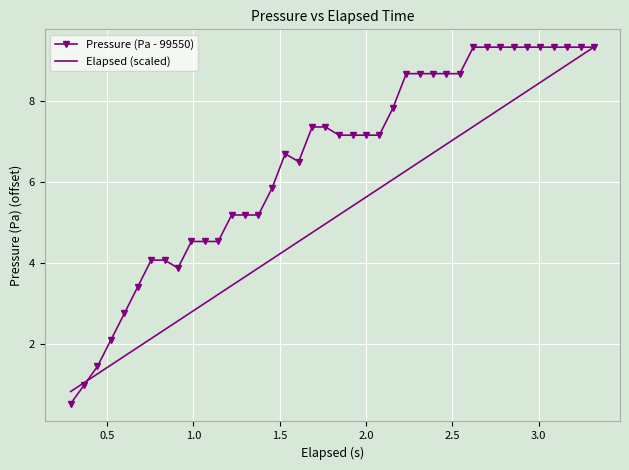

List the series in order of their overall mean, lowest first.

Elapsed (scaled), Pressure (Pa - 99550)